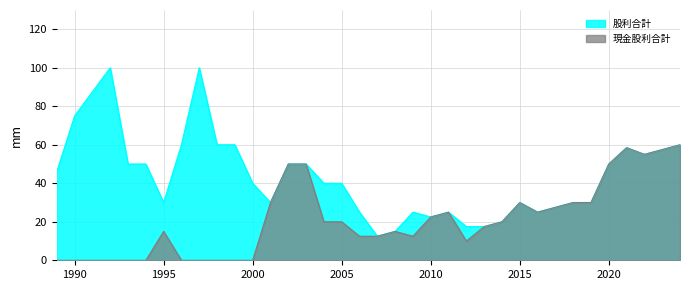

How many lines are shown in the chart?

2